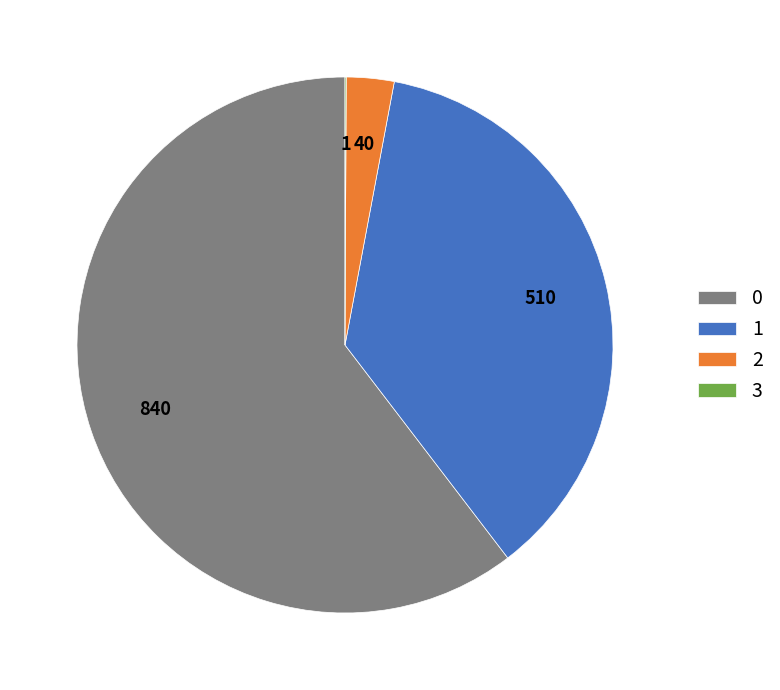

The 0 slice represents 60% of the pie. True or false?

True